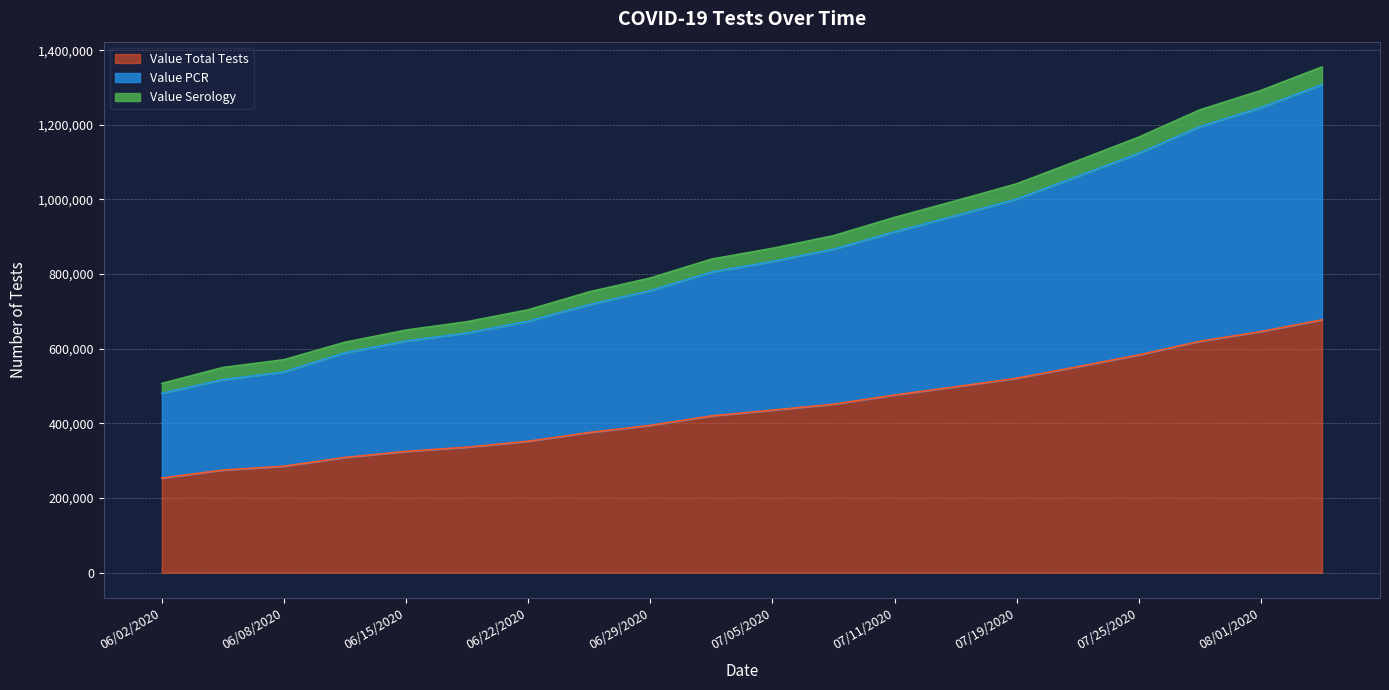

True or false: Value PCR and Value Total Tests intersect in this chart.

False